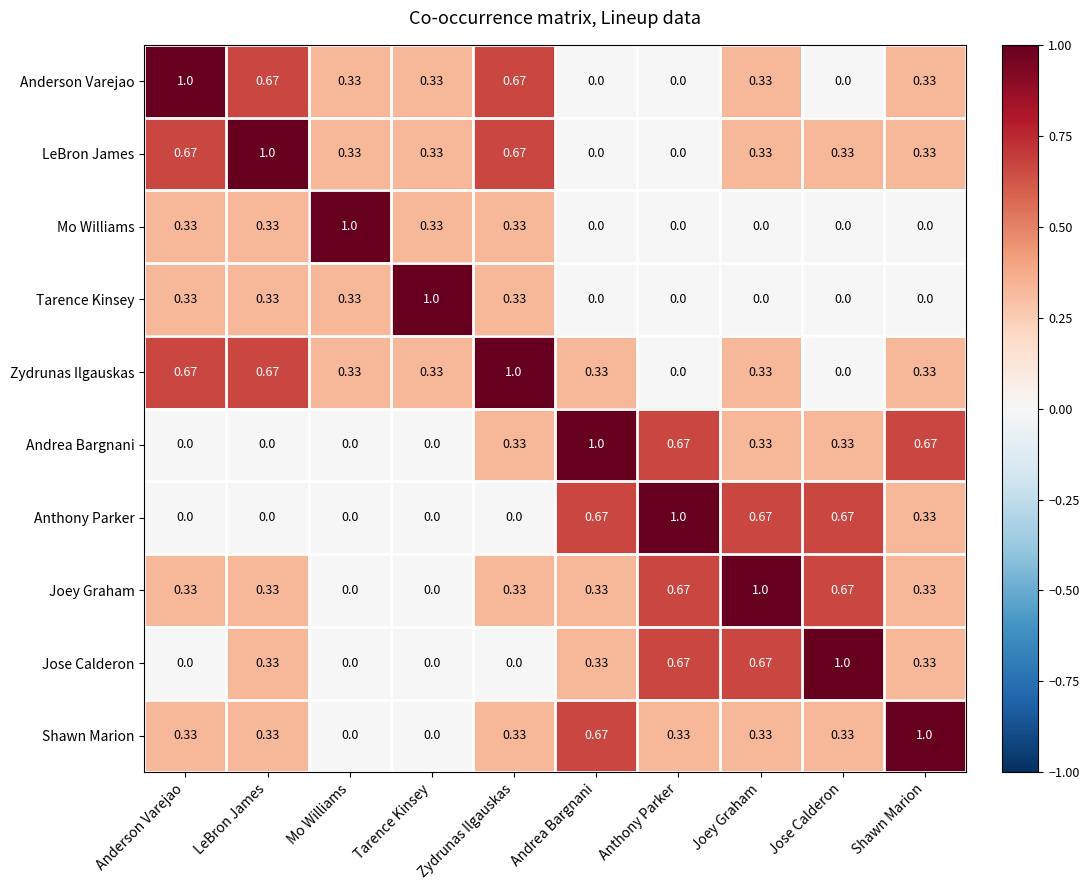

Count the number of categories in the chart.

10